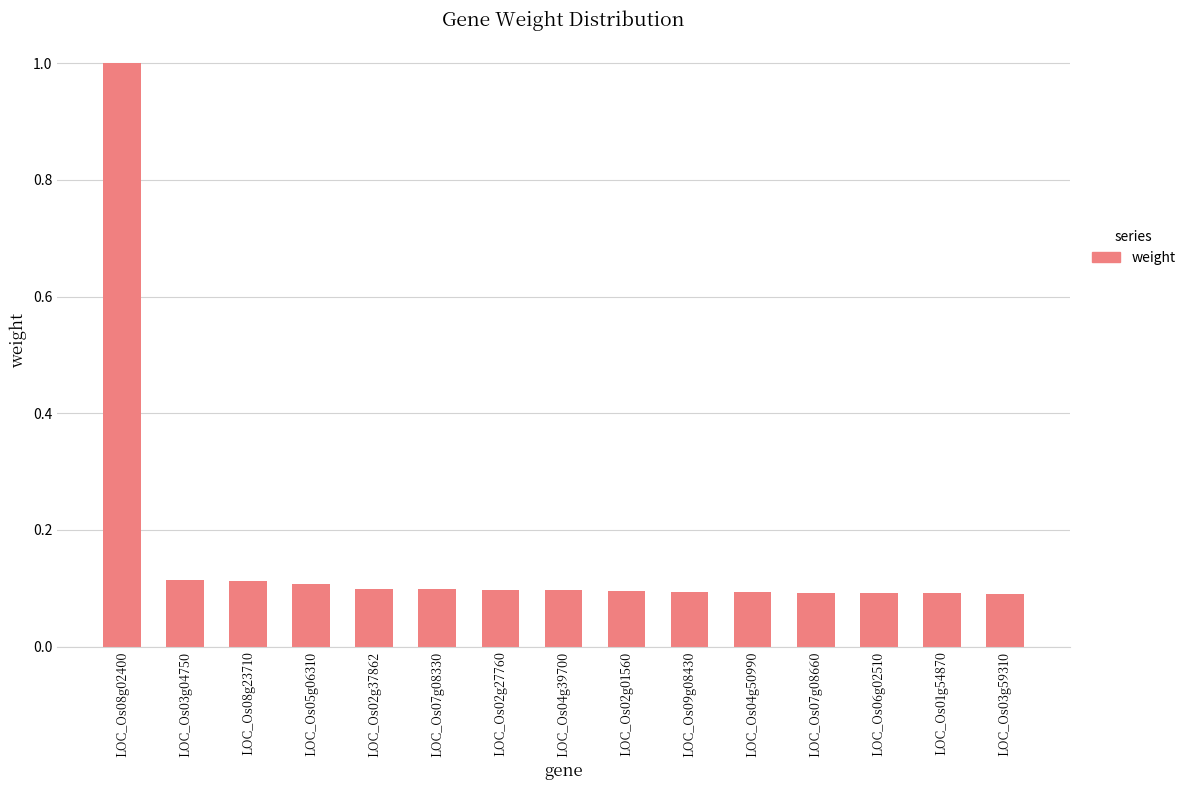

The value at LOC_Os05g06310 is 0.1. True or false?

True